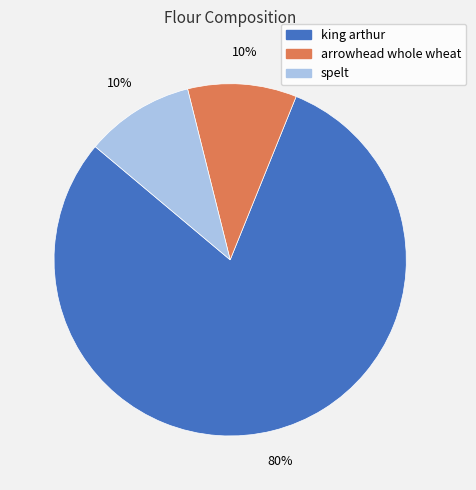

To the nearest percent, what is the average slice percentage?

33%